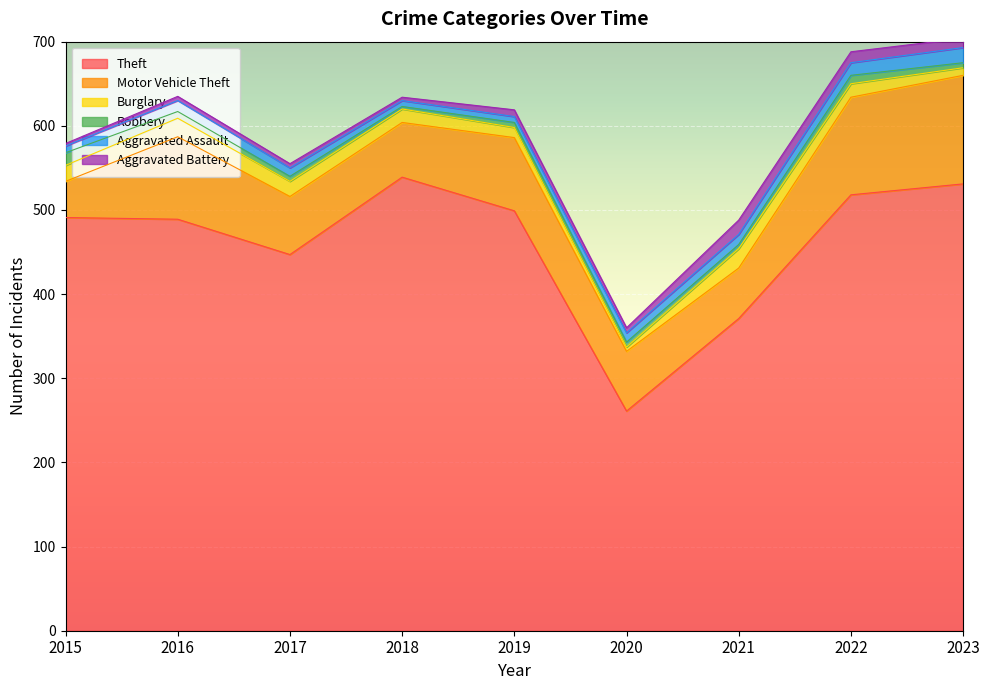

Which series changed the most between 2018 and 2020?

Theft